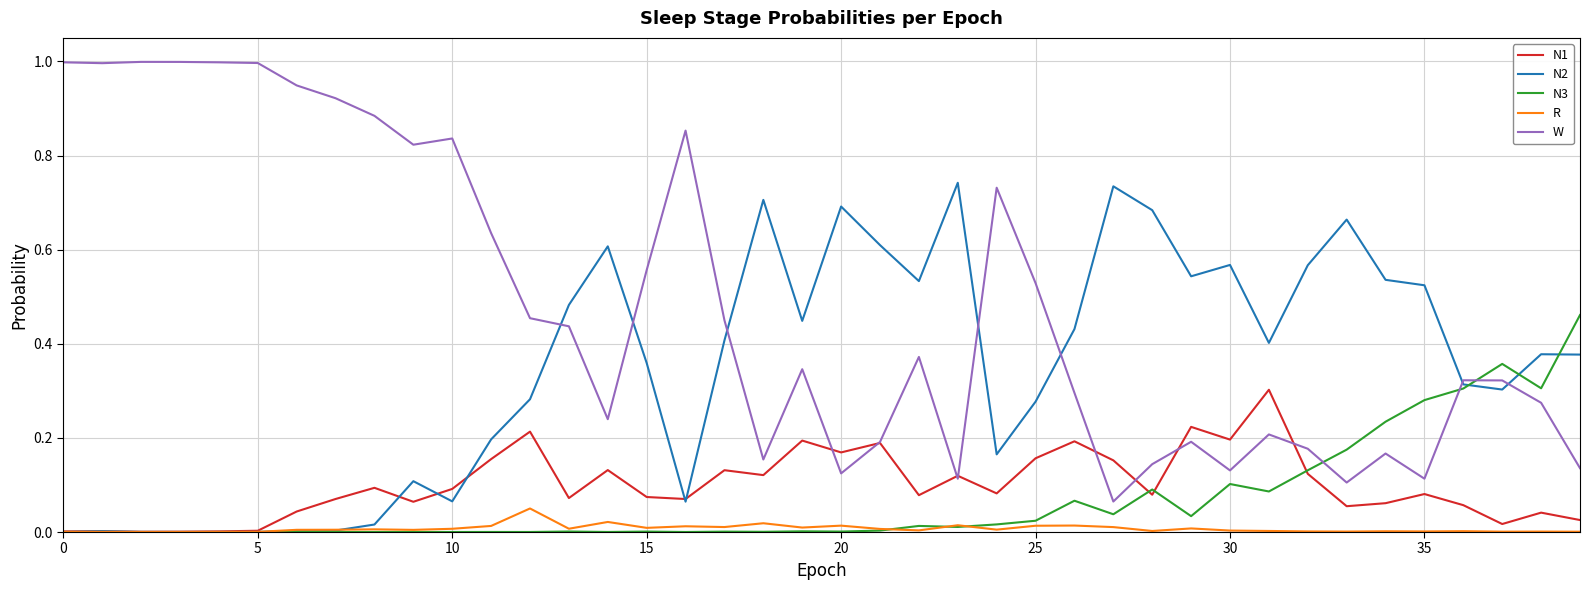

List the series in order of their peak value, lowest first.

R, N1, N3, N2, W